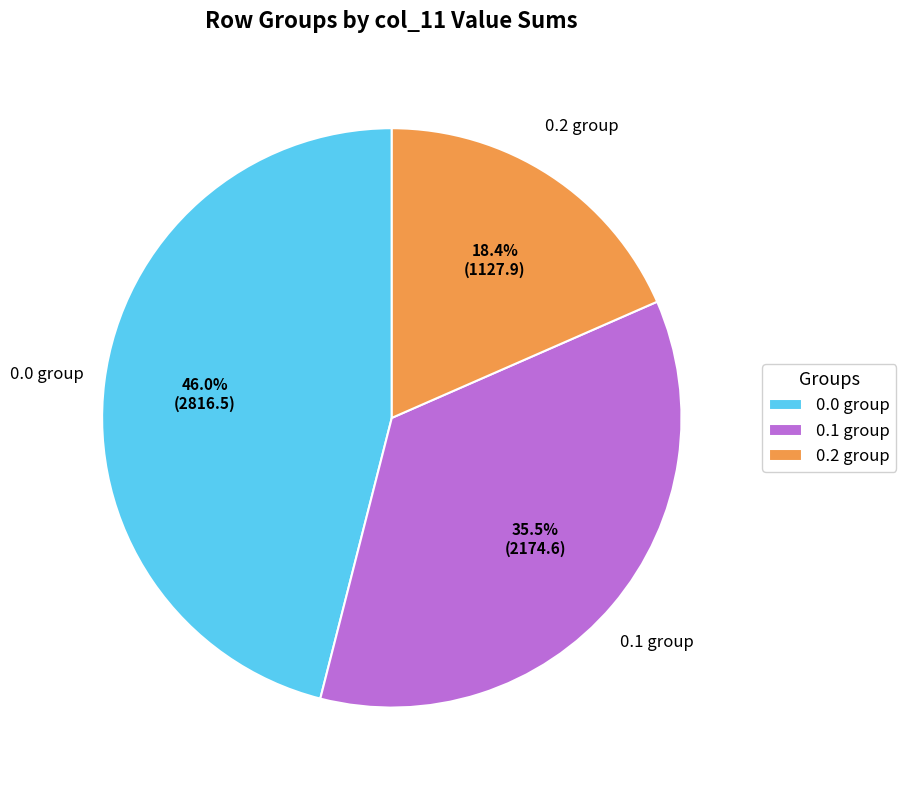

Is there a majority slice in this chart?

No